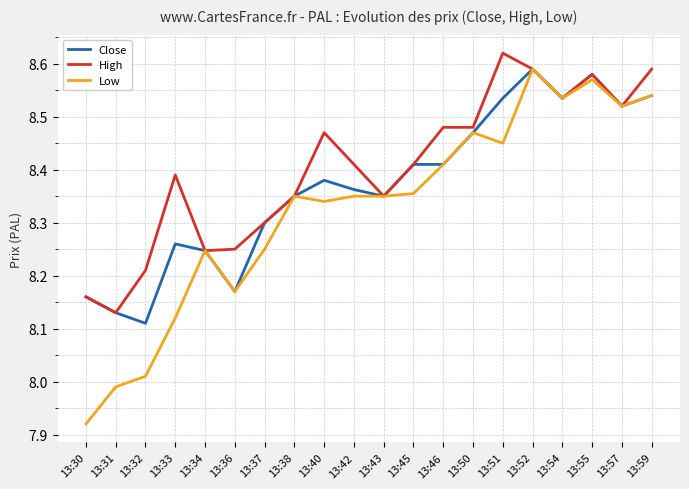

What is the total value across all series at 13:36?

24.6